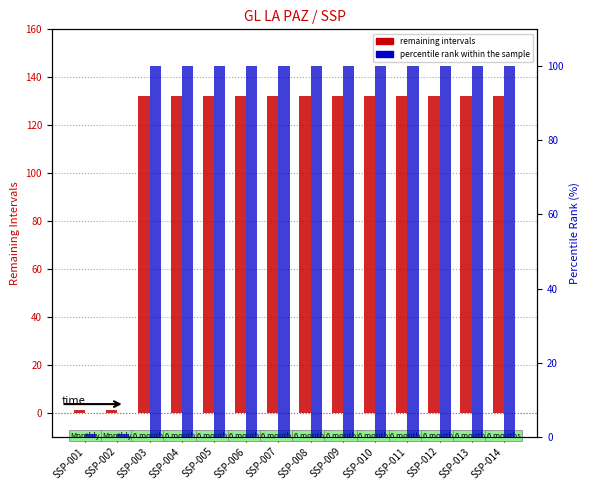

Count the number of categories in the chart.

14